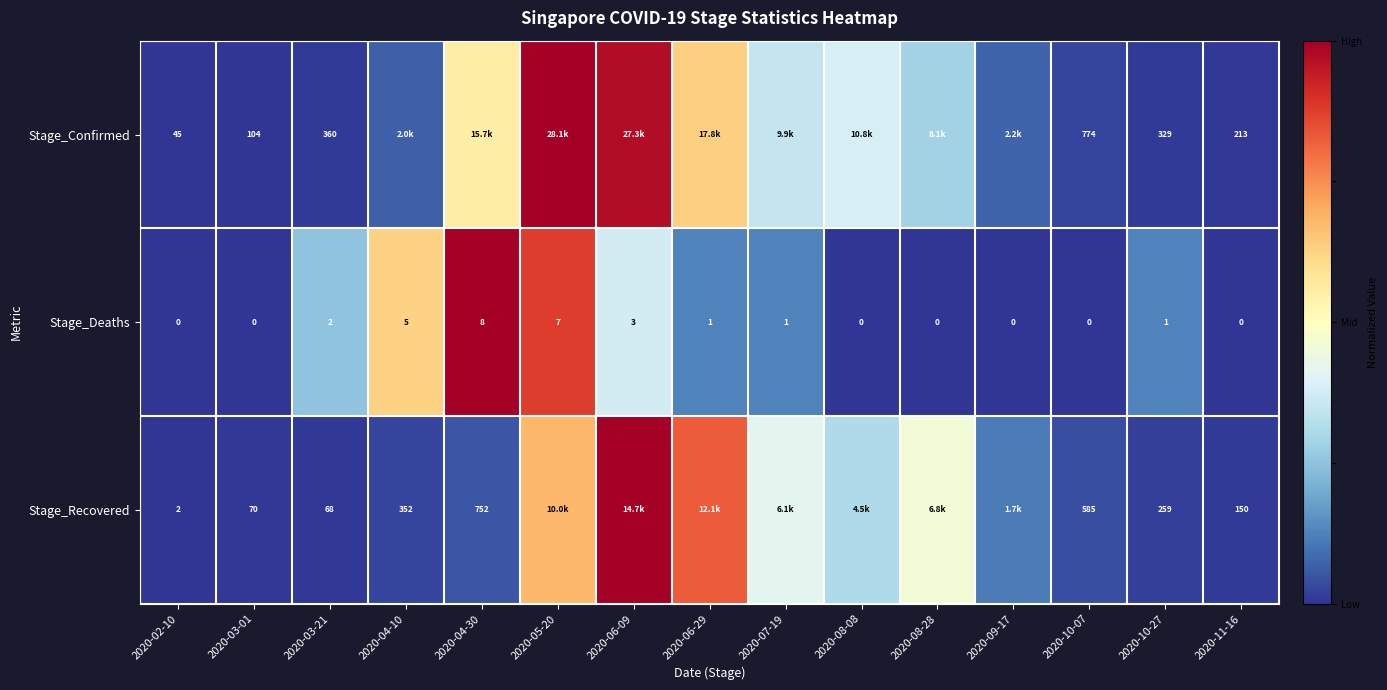

Is the value of Stage_Recovered at 2020-11-16 greater than the value of Stage_Deaths at 2020-08-08?

Yes